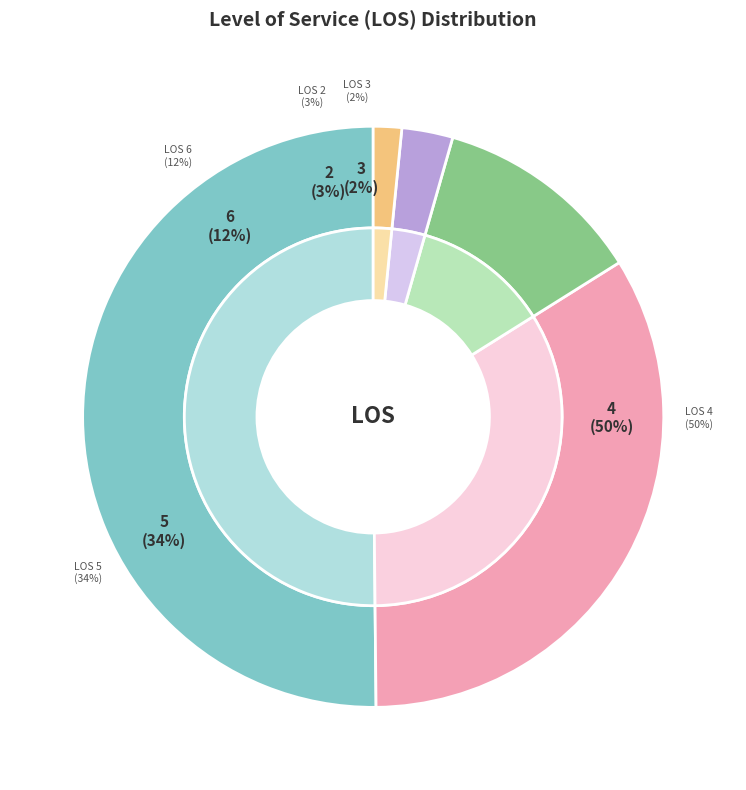

Does 2 account for over 50% of the chart?

No